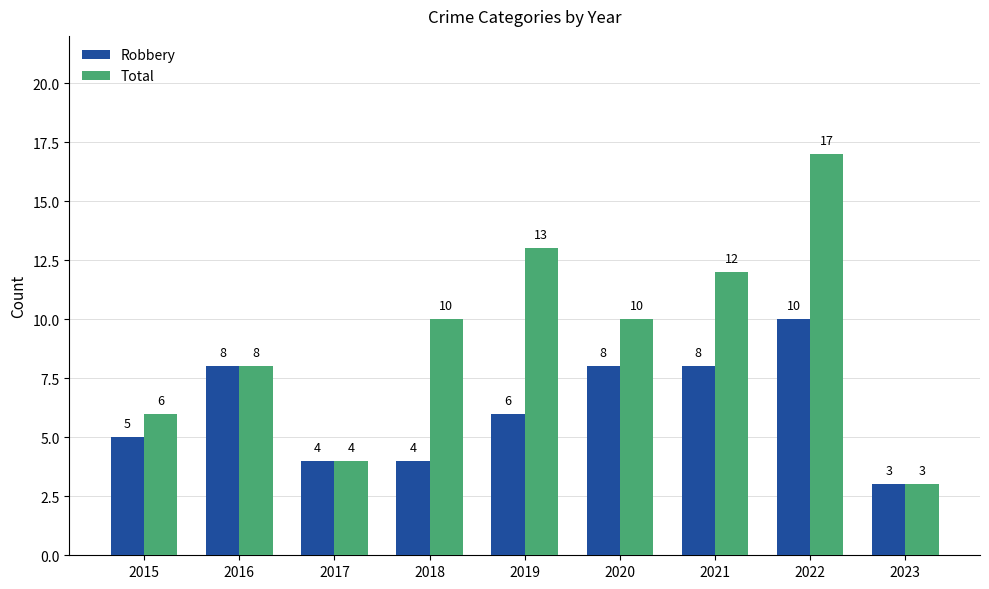

What is the minimum value shown in the chart?

3